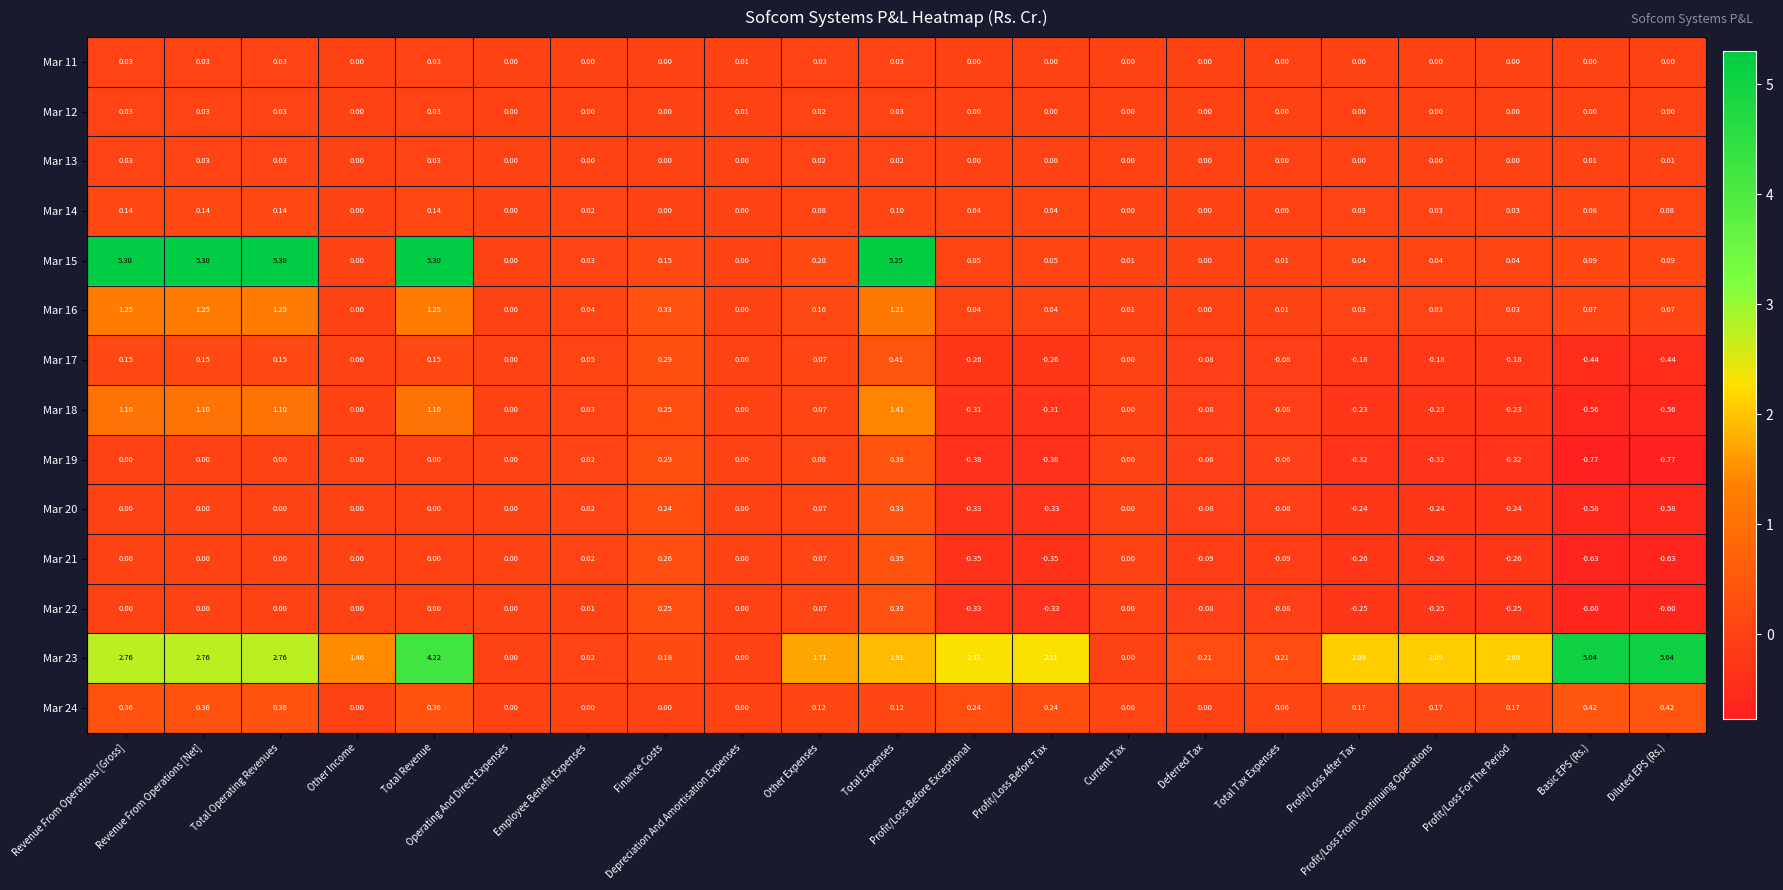

At which category is the sum across all series the highest?

Total Revenue